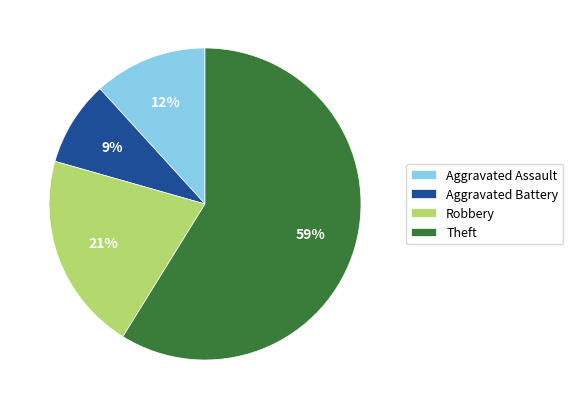

Is the sum of Theft and Aggravated Assault greater than half?

Yes